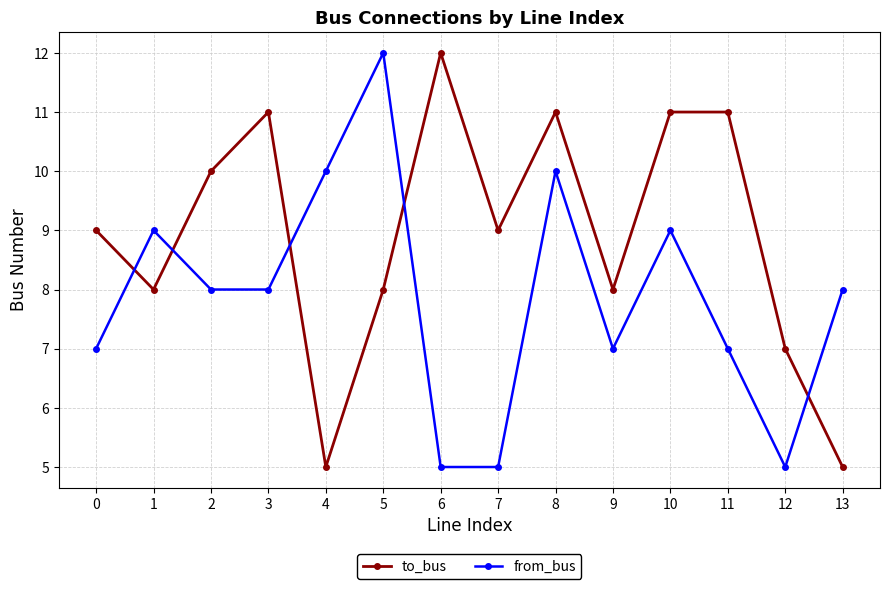

The from_bus series shows 9 at 7. True or false?

False